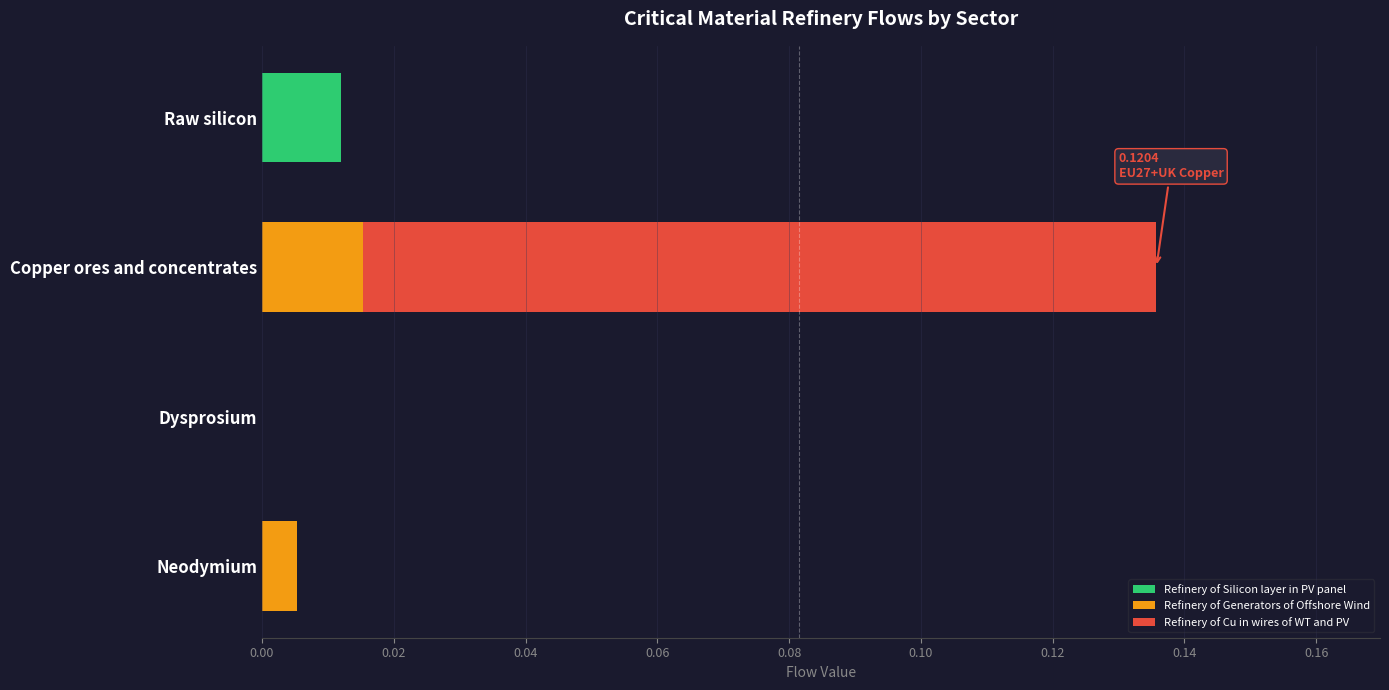

Is it true that Refinery of Silicon layer in PV panel equals 0.0 at Dysprosium?

True